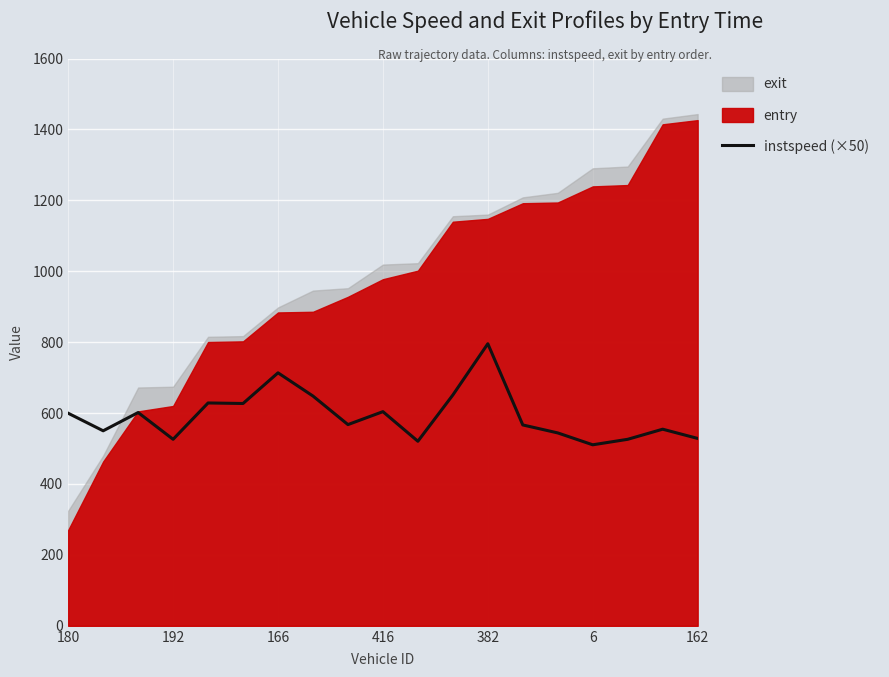

Approximately how many times larger is the value at 12 compared to 166?

1.3